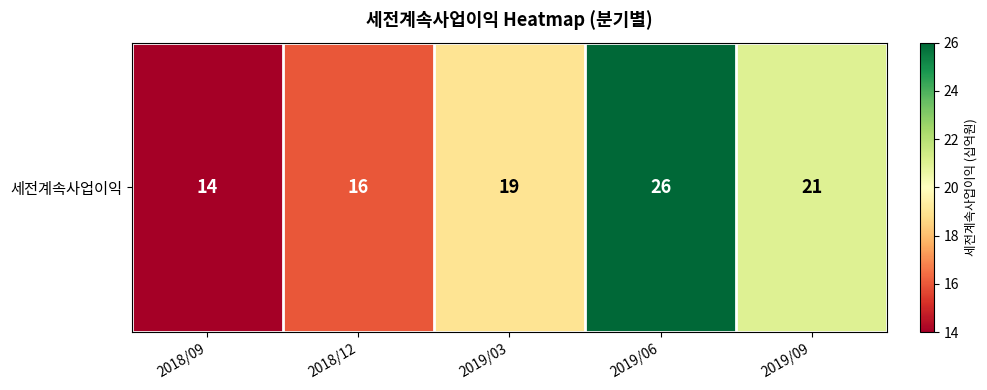

What is the greatest value displayed?

26